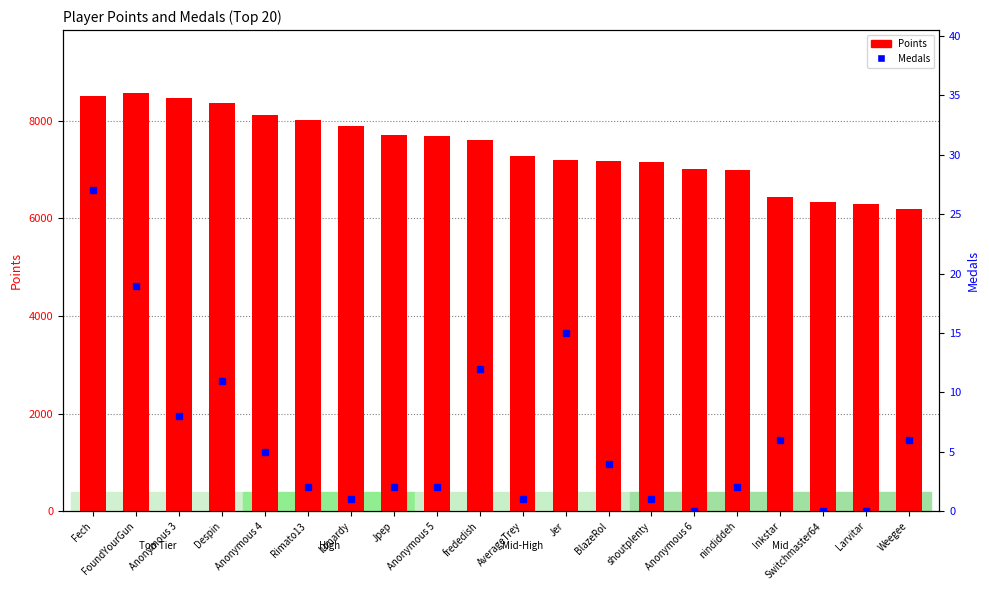

What is the difference between the Points values at Anonymous 4 and Anonymous 3?

356